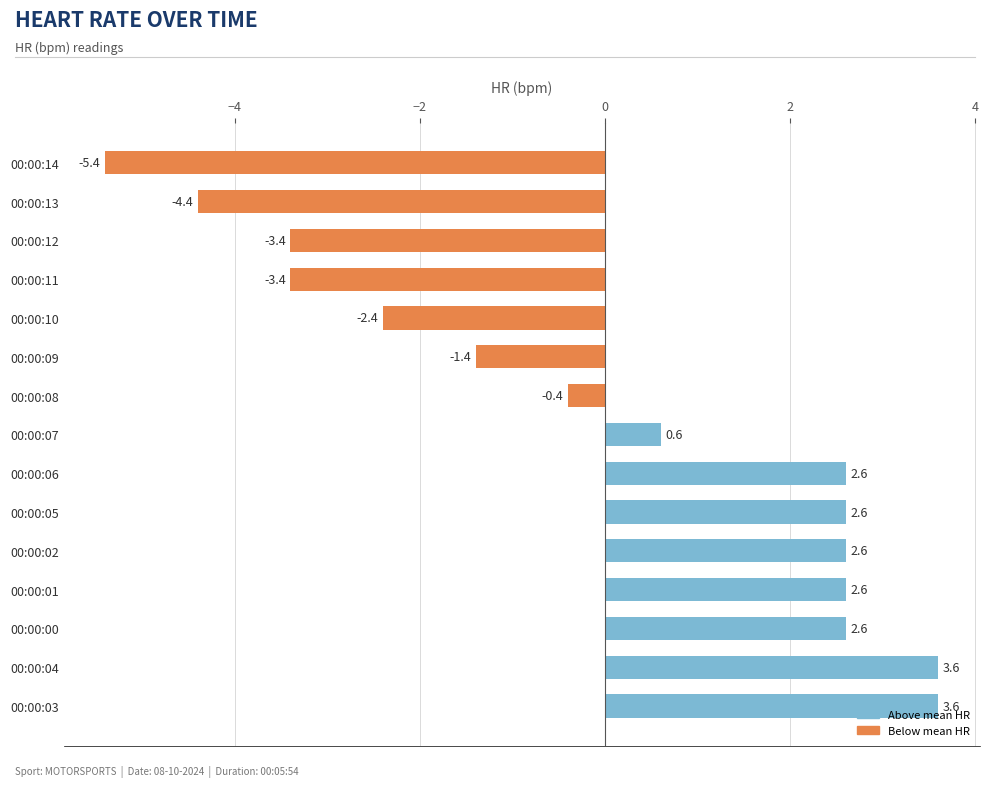

Which category has the lowest value across all series?

00:00:14